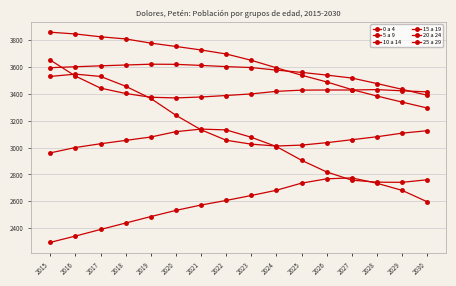

How many data points does each series have?

16